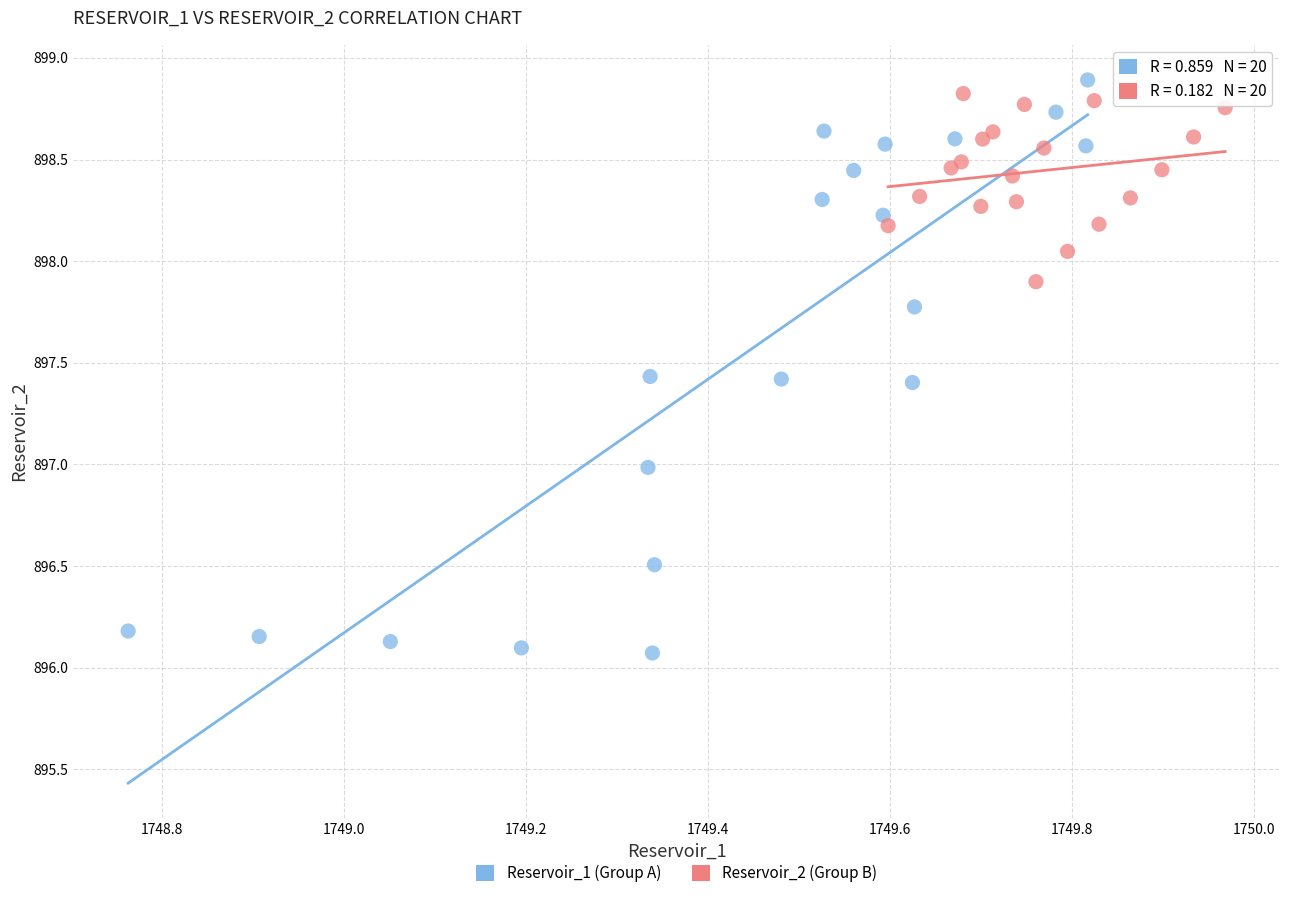

Which series contains the lowest Y value?

Reservoir_1 (Group A)